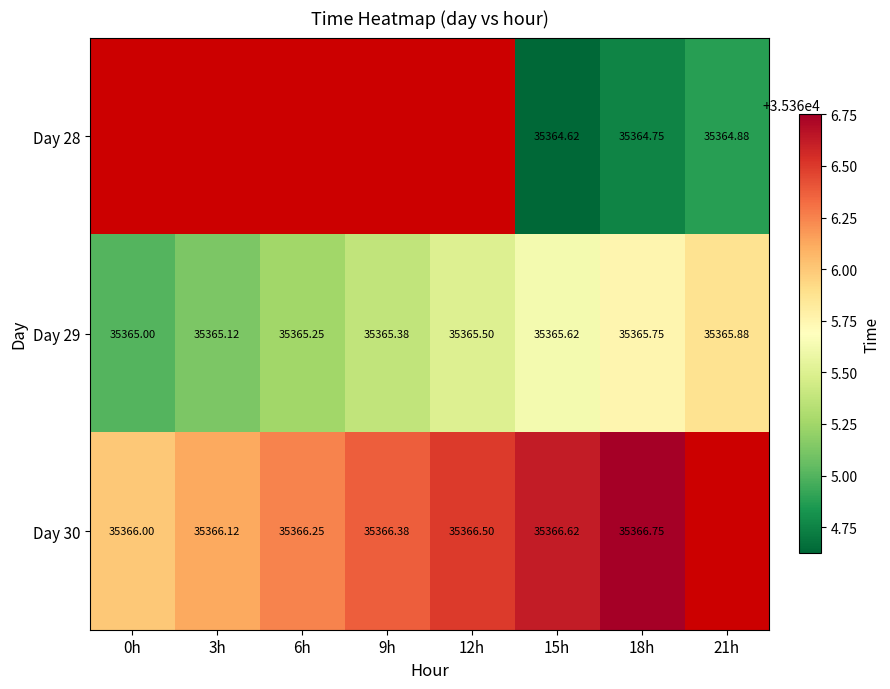

Count the Day 29 values in the range 35365 to 35366.

8